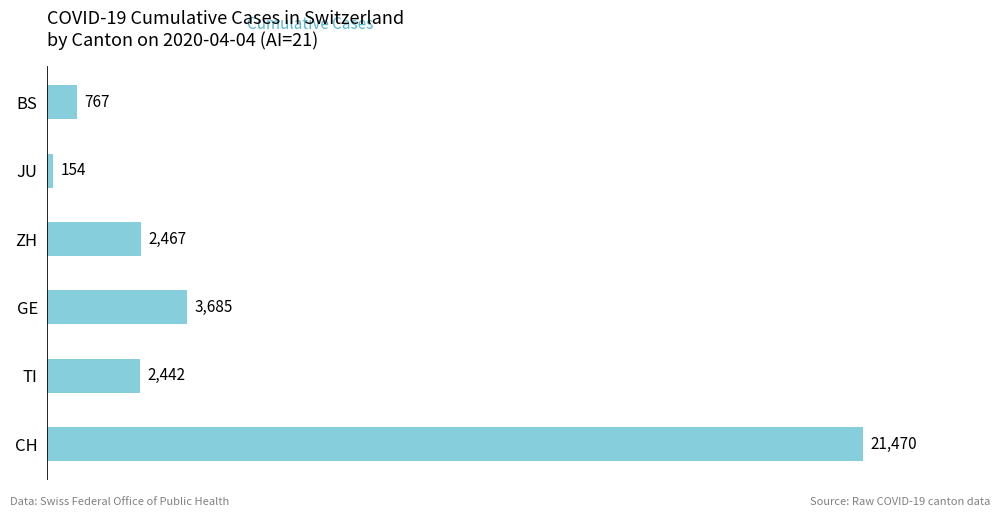

True or false: the data shows 767 at BS.

True